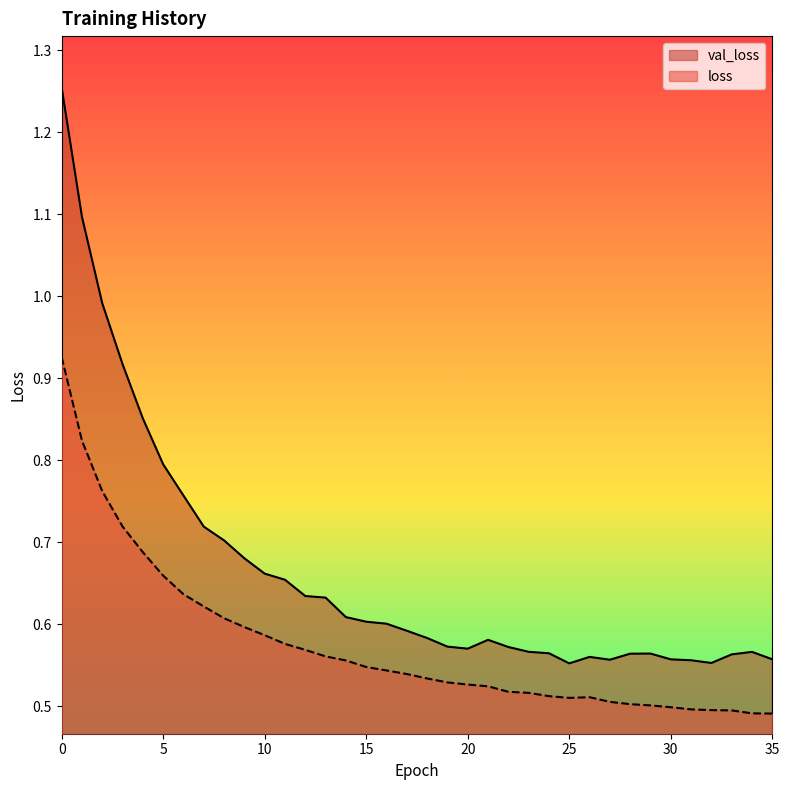

Which category has the lowest value in the loss series?

35